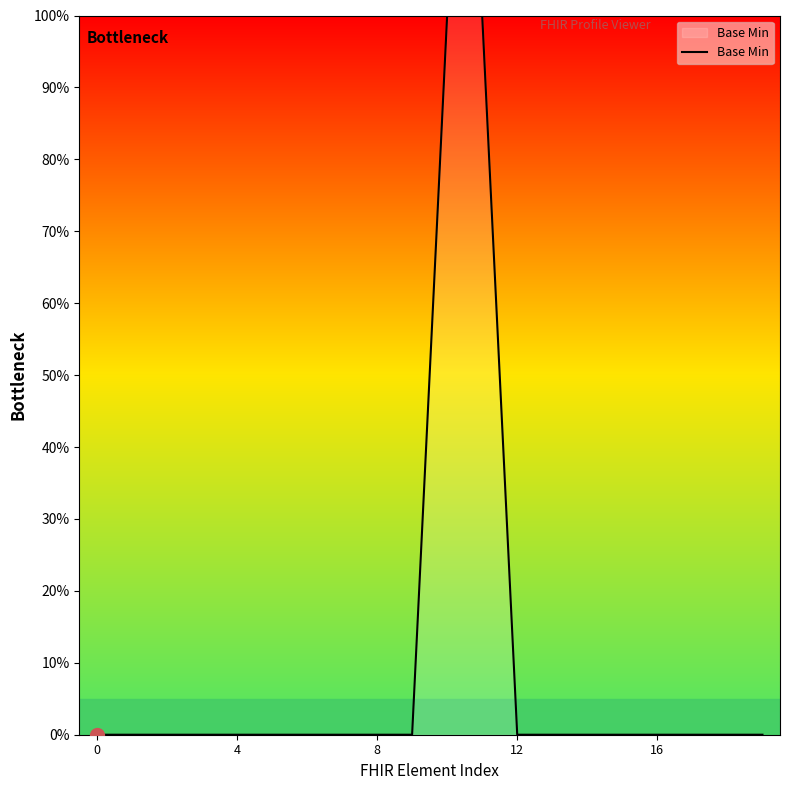

Reading left to right, transcribe all the data shown in this chart.

0	0	0	0	0	0	0	0	0	0	100	100	0	0	0	0	0	0	0	0